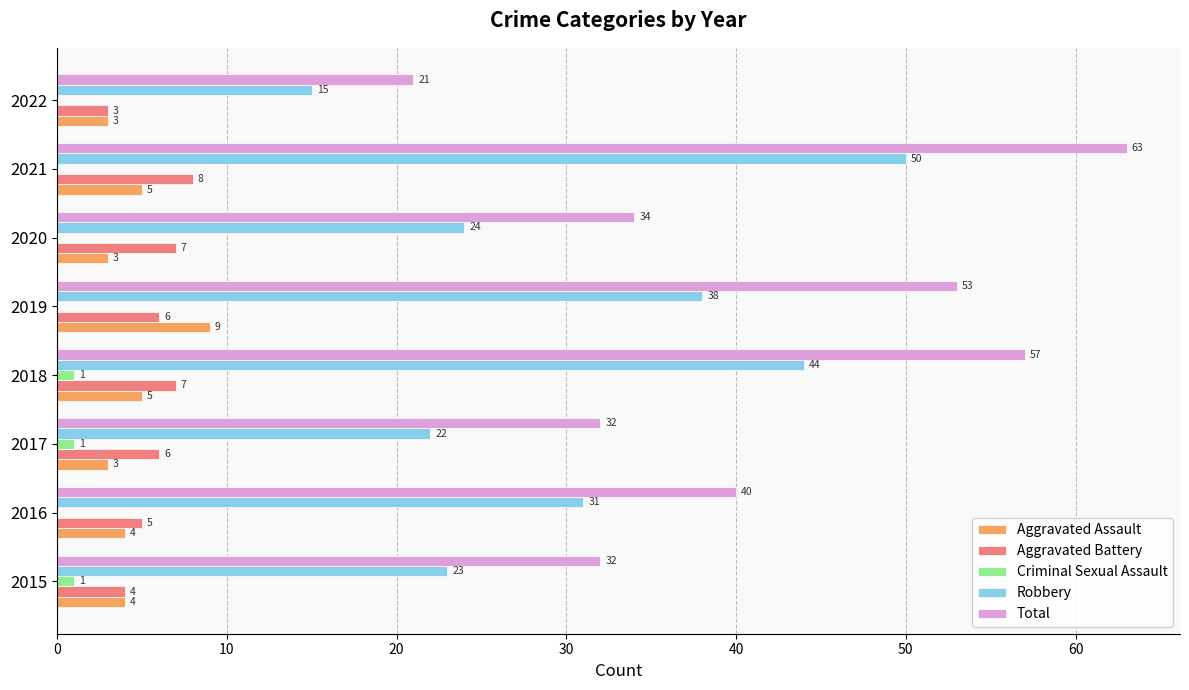

Is it true that Total equals 65 at 2016?

False